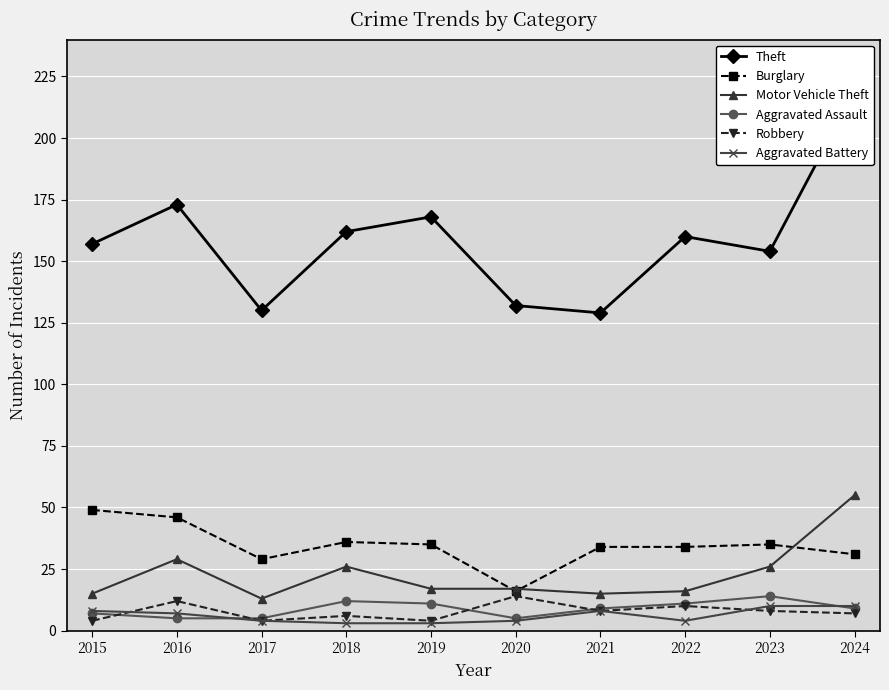

At which label does Burglary reach its minimum?

2020